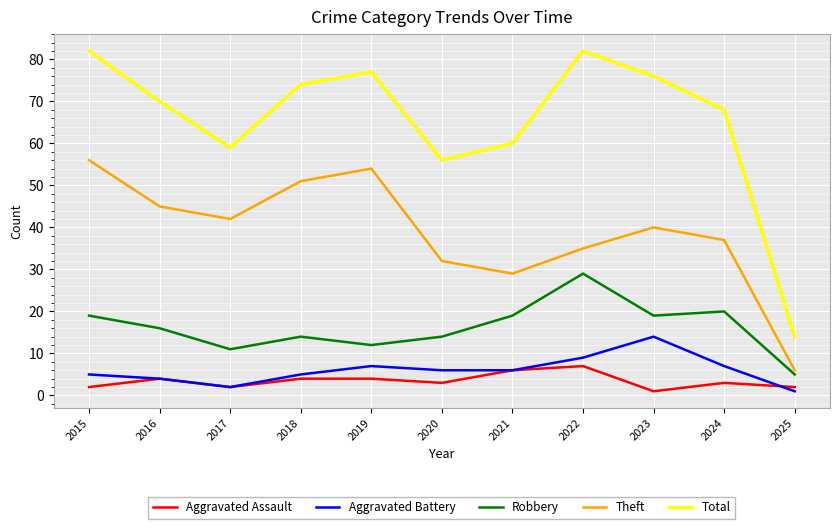

Where is the first local maximum for Theft?

2019